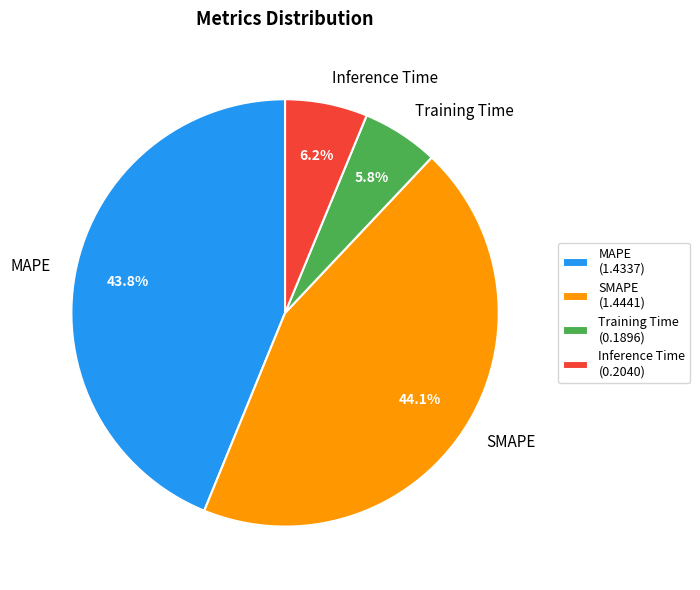

What percentage is the SMAPE slice, to the nearest percent?

44%